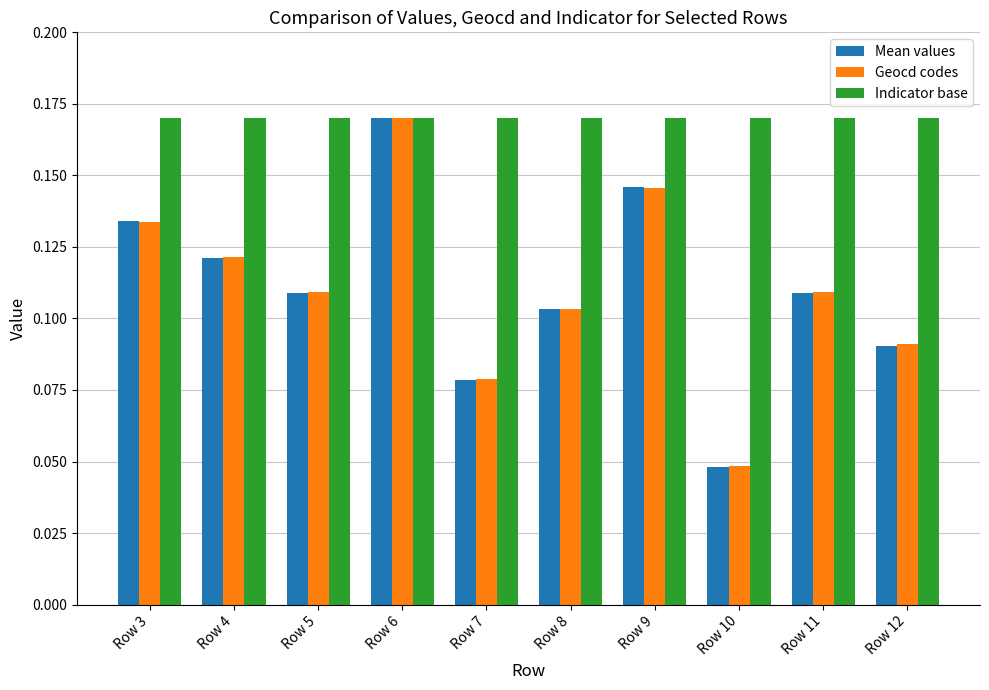

How many data points does each series have?

10